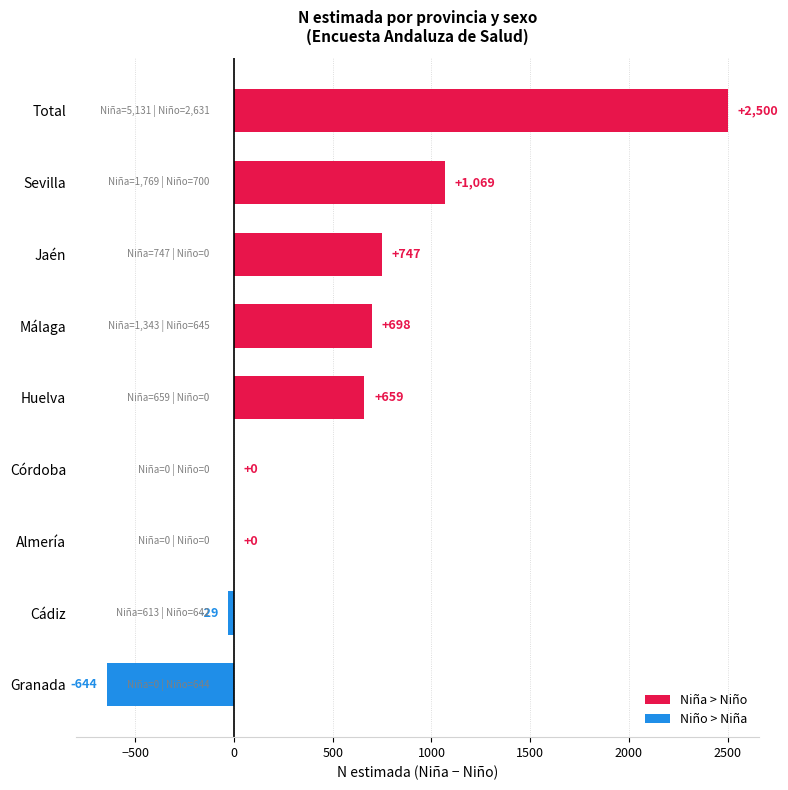

What is the maximum value shown in the chart?

2500